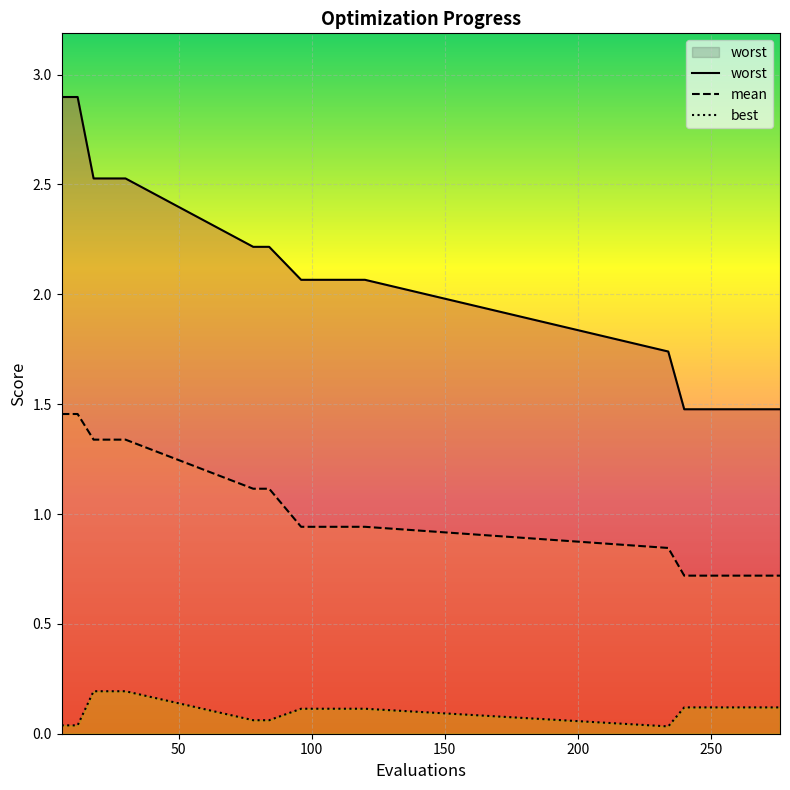

What is the sum of all worst values?

40.2